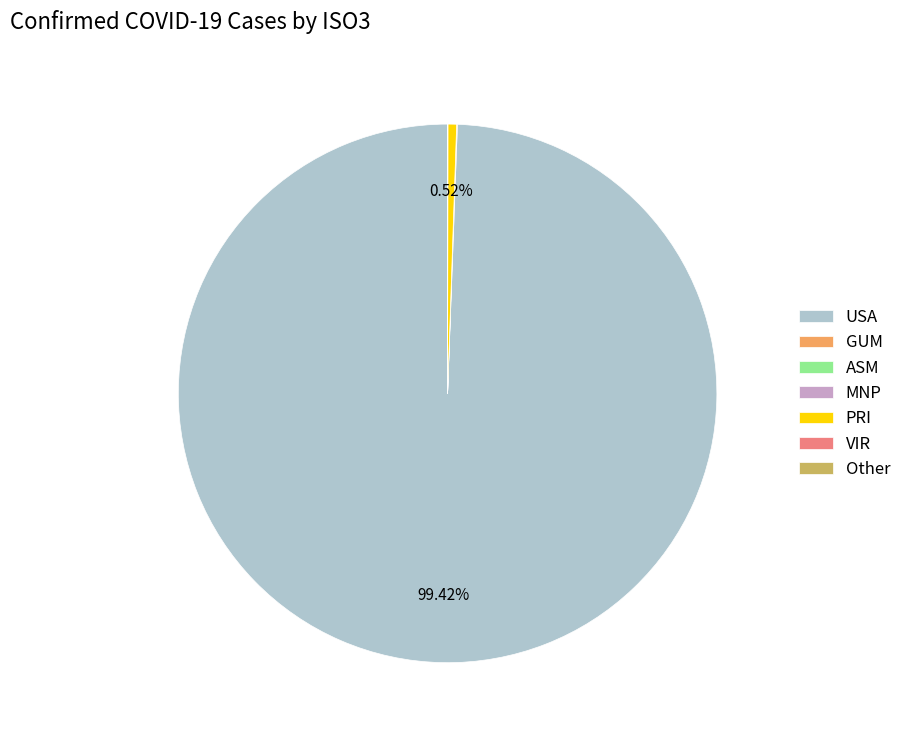

Which slice represents more than half of the pie?

USA